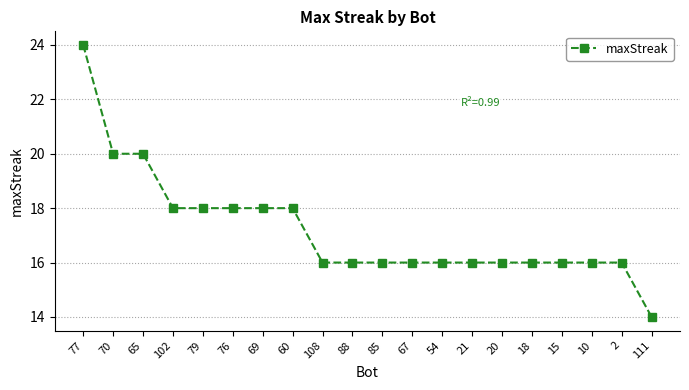

How many categories are shown in the chart?

20